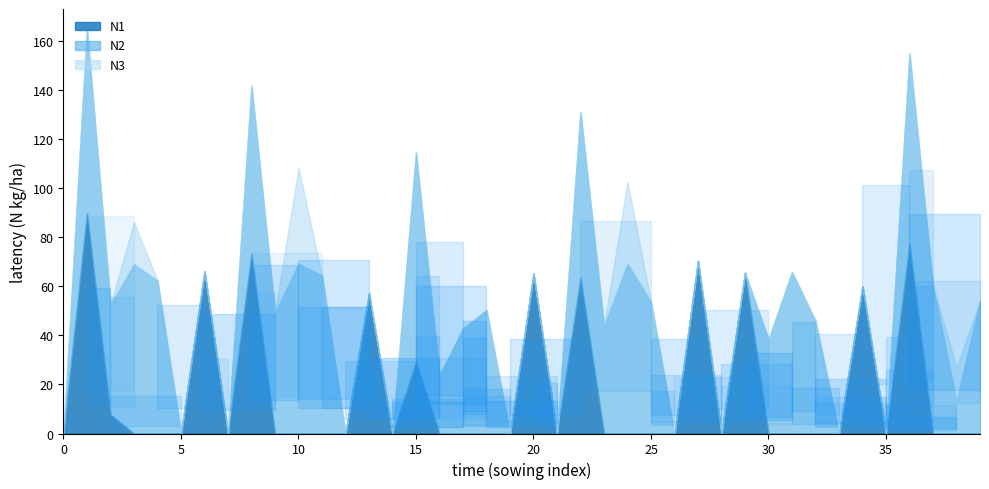

How many lines are shown in the chart?

3